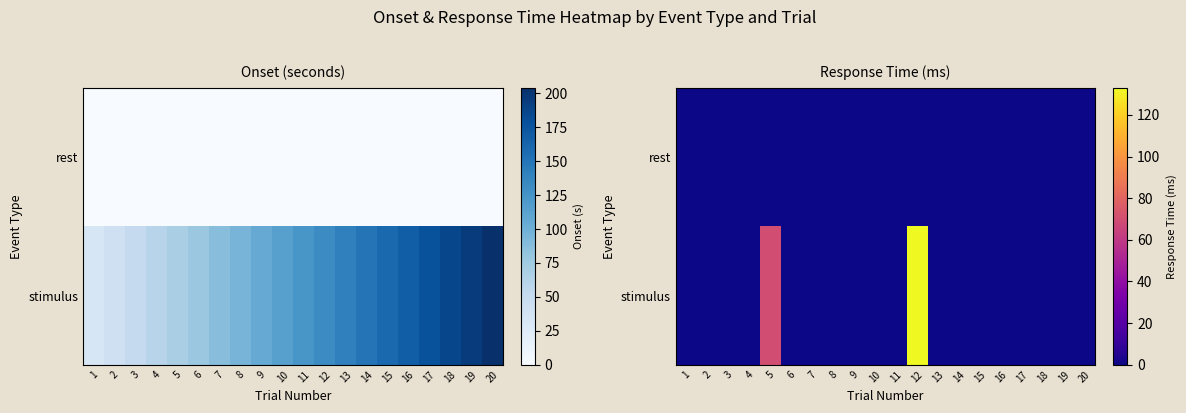

At how many categories does at least one series exceed 34?

2